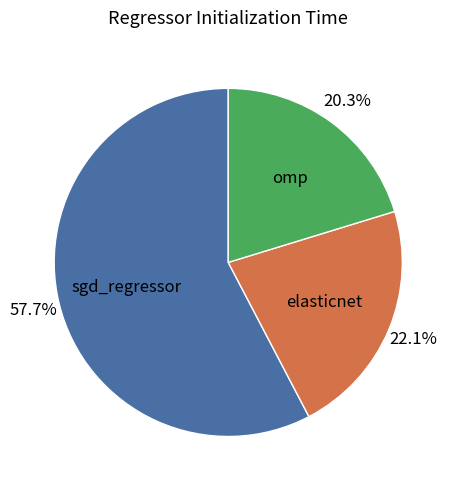

How many slices are in this pie chart?

3